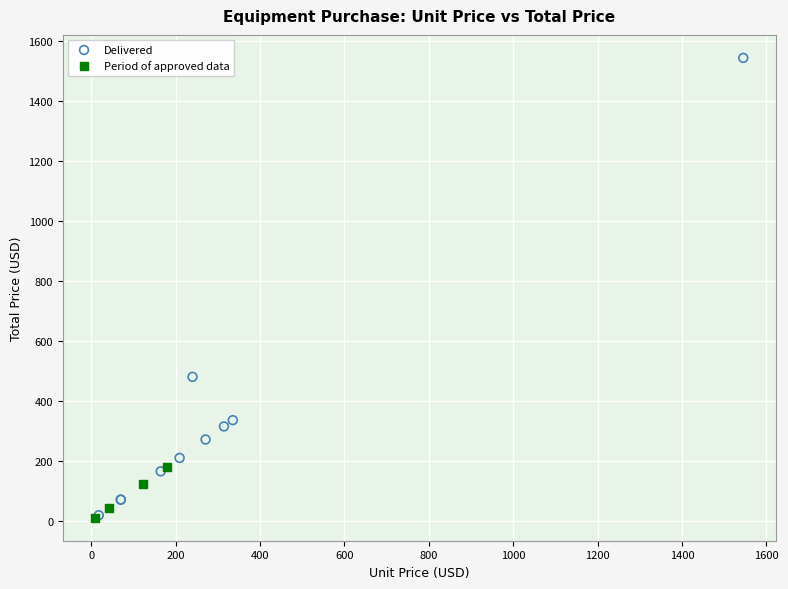

Which series contains the highest Y value?

Delivered